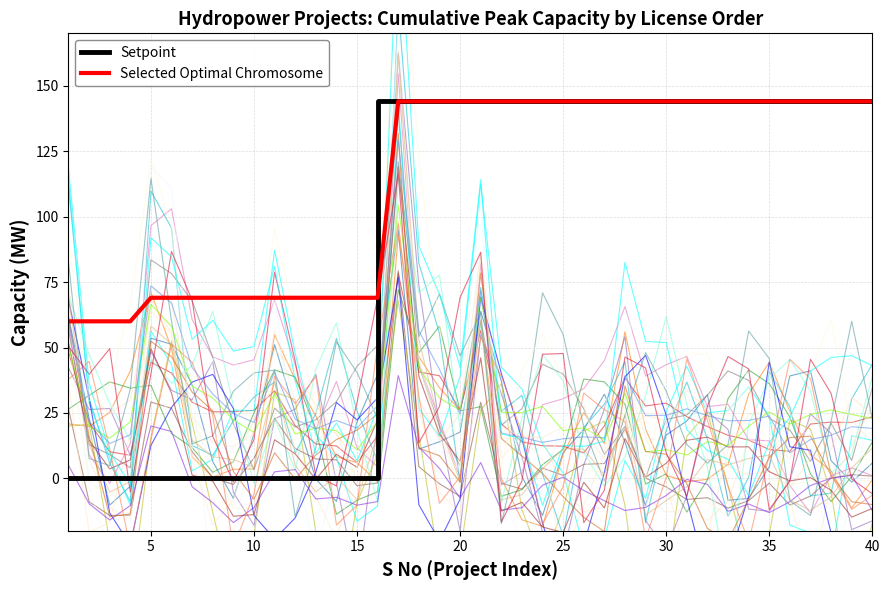

What is the average value?

11.9